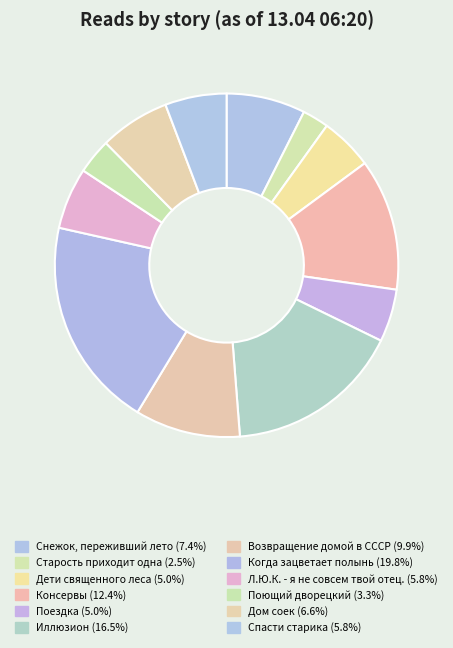

What is the ratio of the value at Старость приходит одна to the value at Дом соек?

0.4